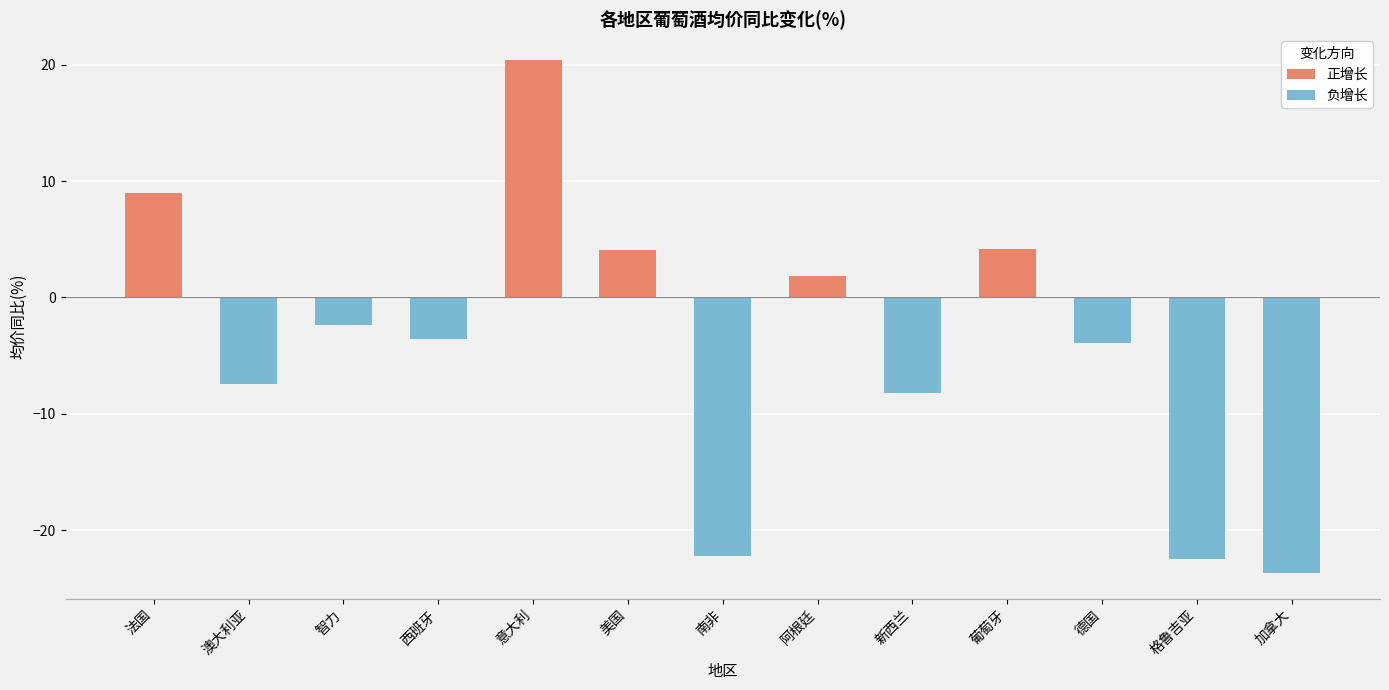

What is the label of the 4th bar from the left?

西班牙